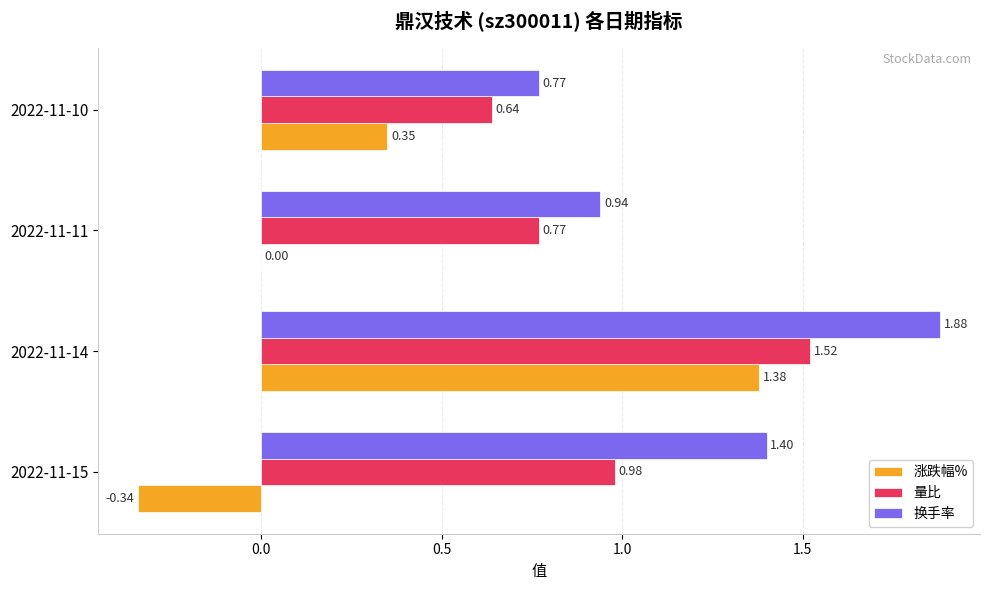

Between 2022-11-14 and 2022-11-11, which series saw the biggest shift?

涨跌幅%